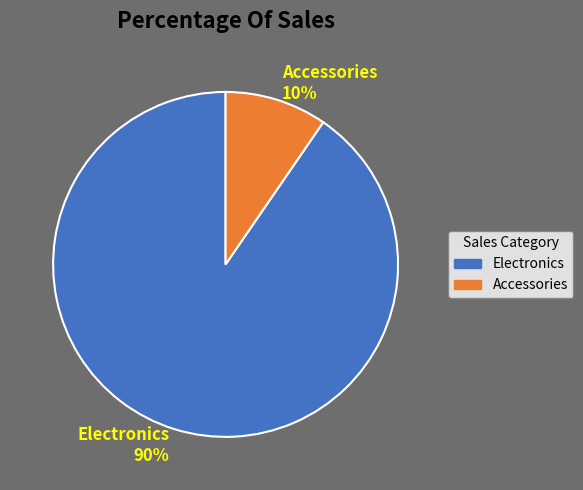

Is the sum of Accessories and Electronics greater than half?

Yes